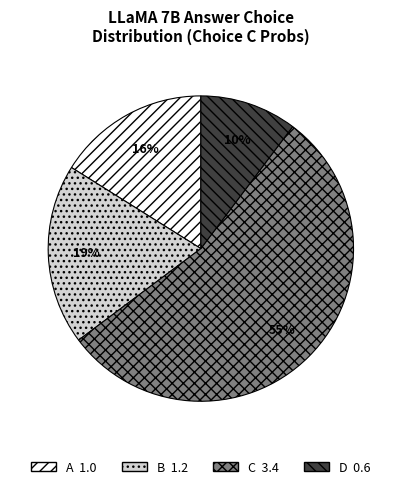

To the nearest percent, what is the average slice percentage?

25%